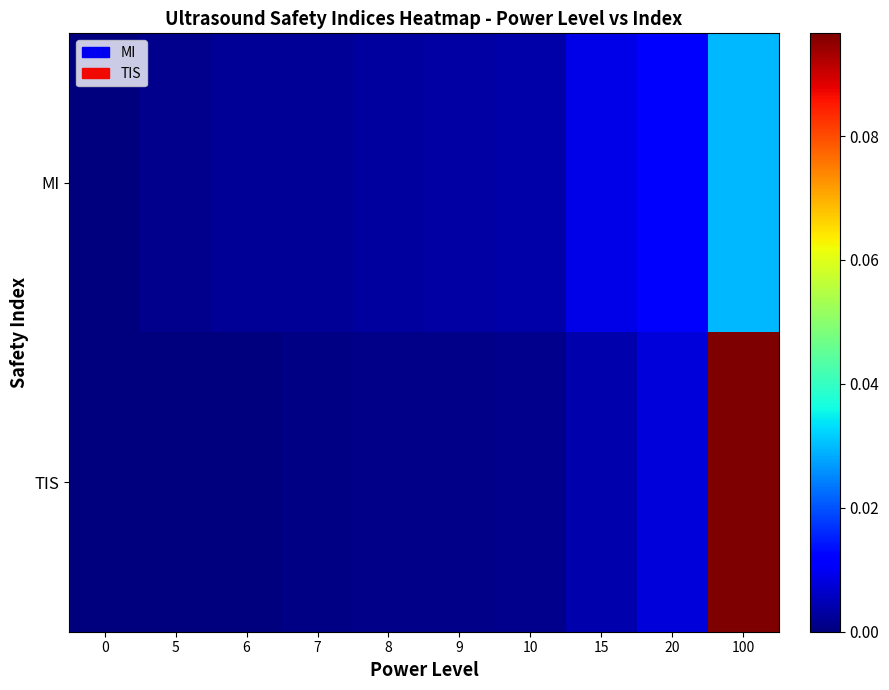

Rank the series at 5 from lowest to highest value.

TIS, MI